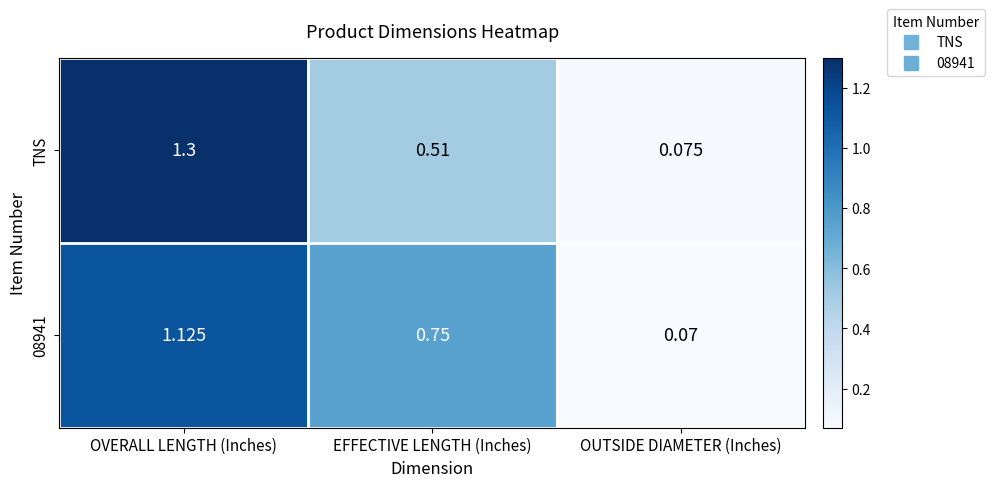

Which series changed the most between OVERALL LENGTH (Inches) and EFFECTIVE LENGTH (Inches)?

TNS